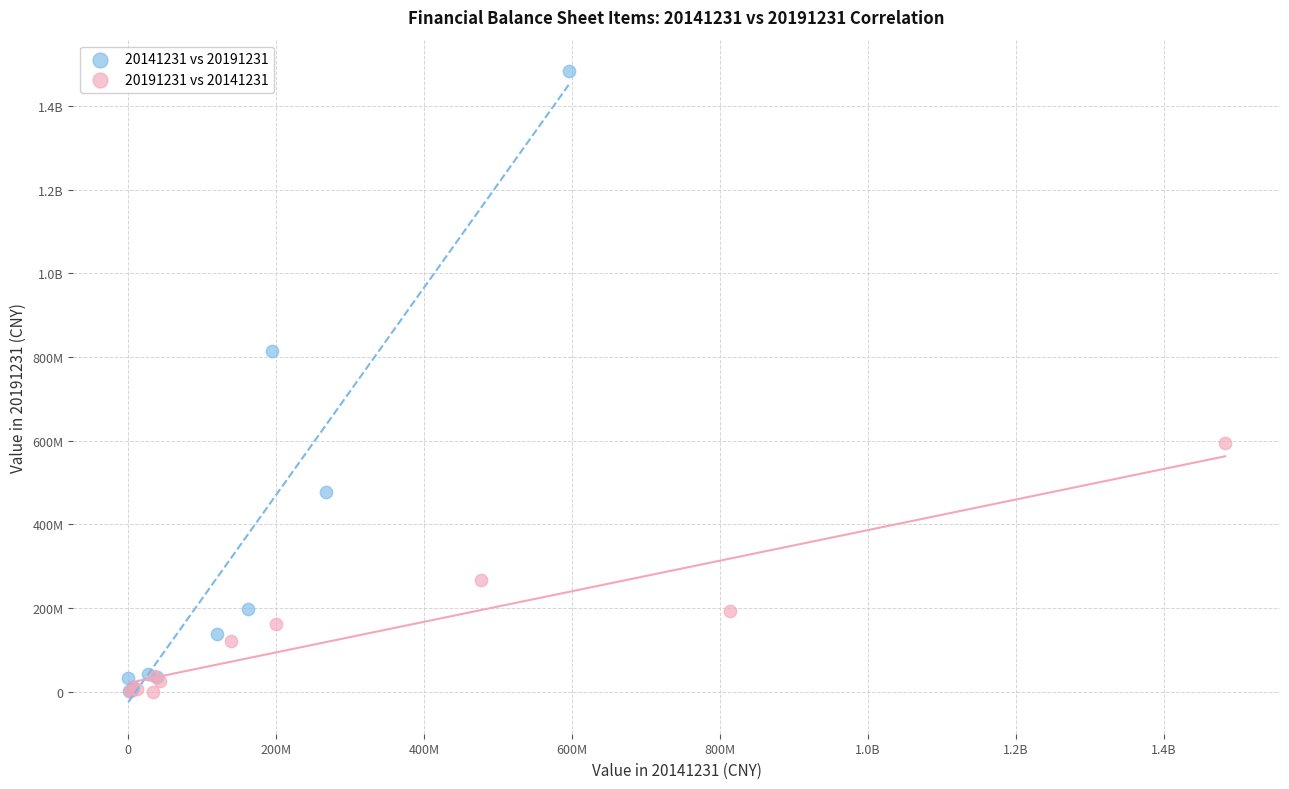

What are all the series names shown in the legend?

20141231 vs 20191231, 20191231 vs 20141231